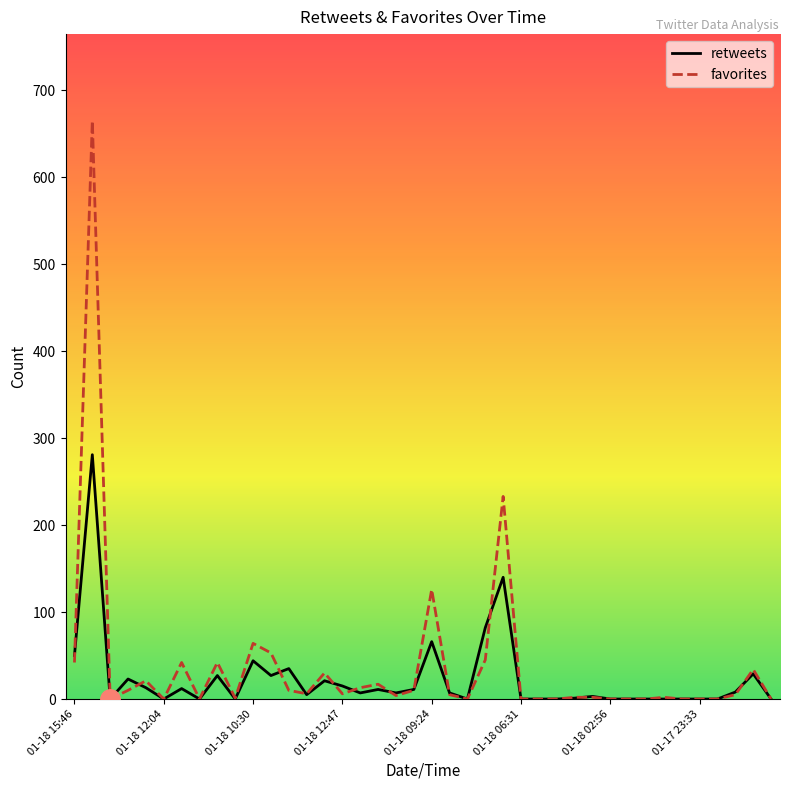

Rank the series by their maximum value, from highest to lowest.

favorites, retweets